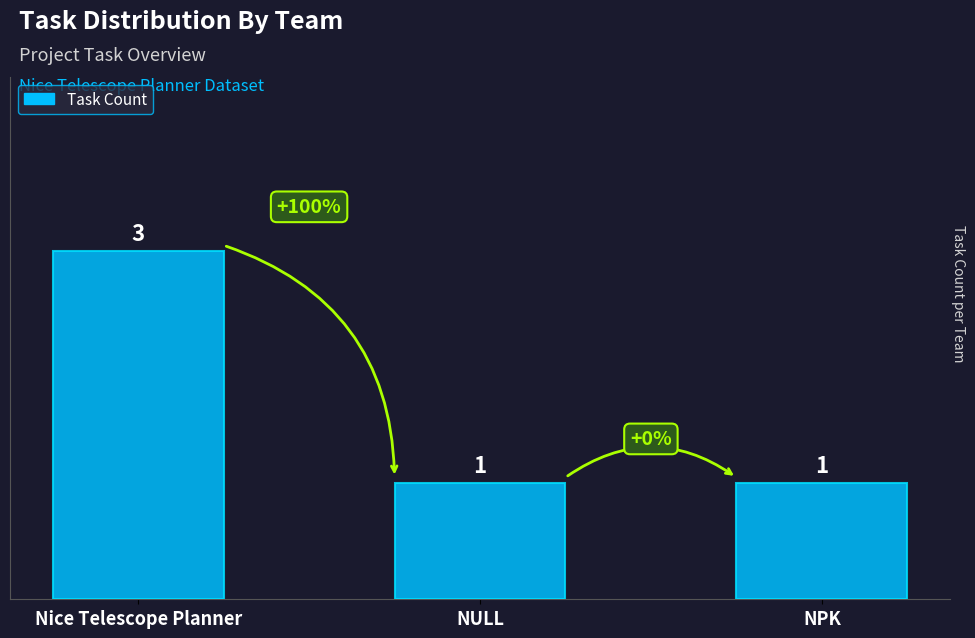

How many bars are there in total?

3